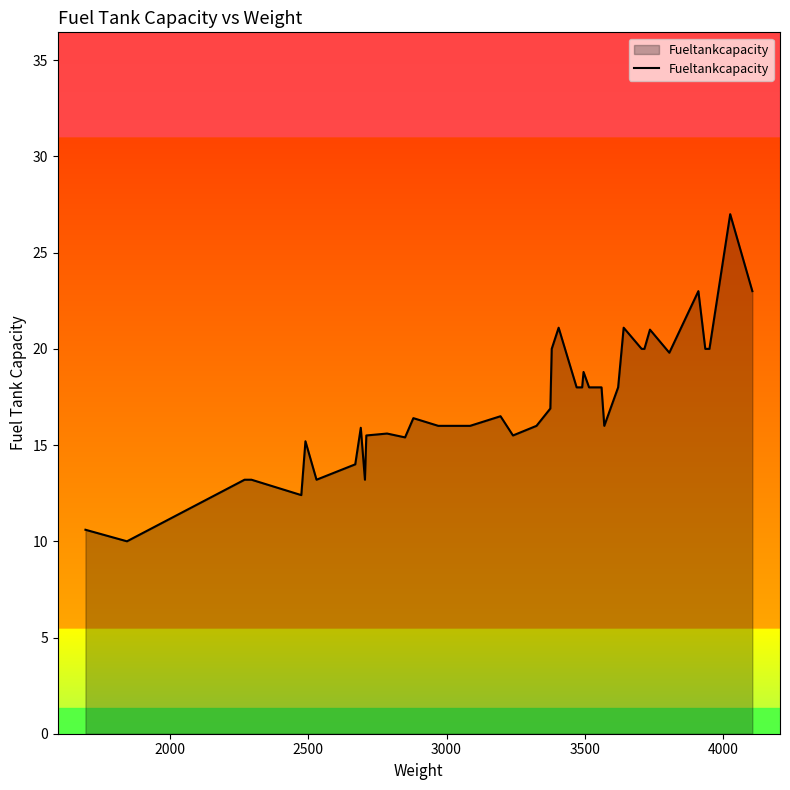

What is the difference between the maximum and minimum values?

17.0